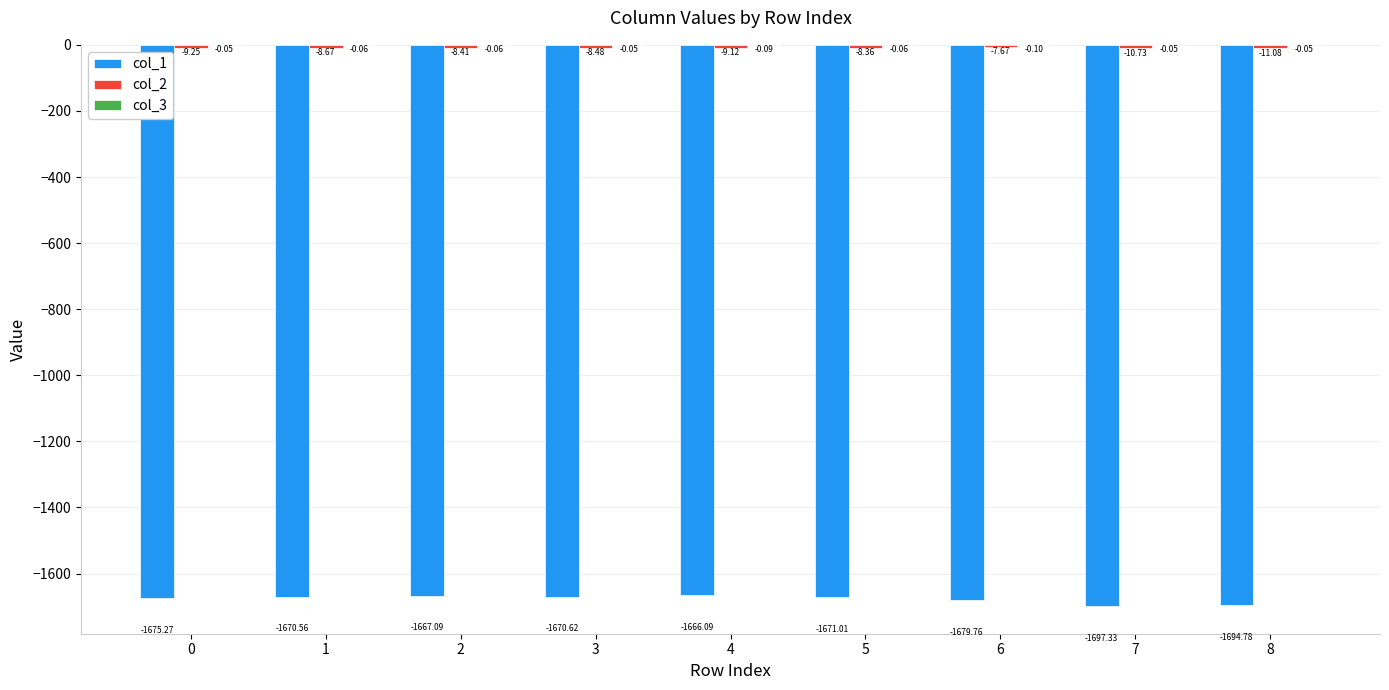

Count the number of categories in the chart.

9